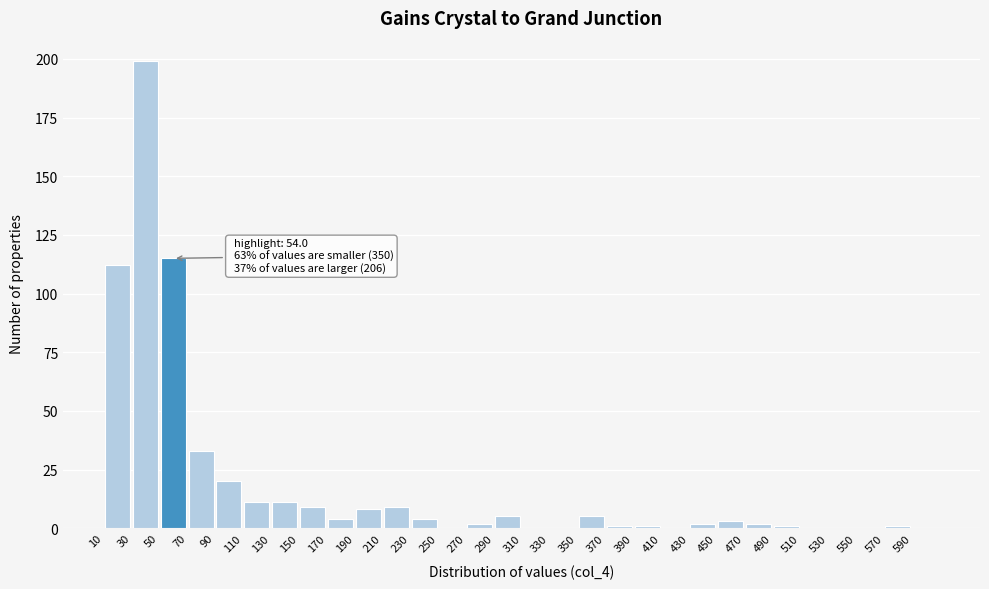

Over which range of the x-axis is the bar tallest?

30 to 50